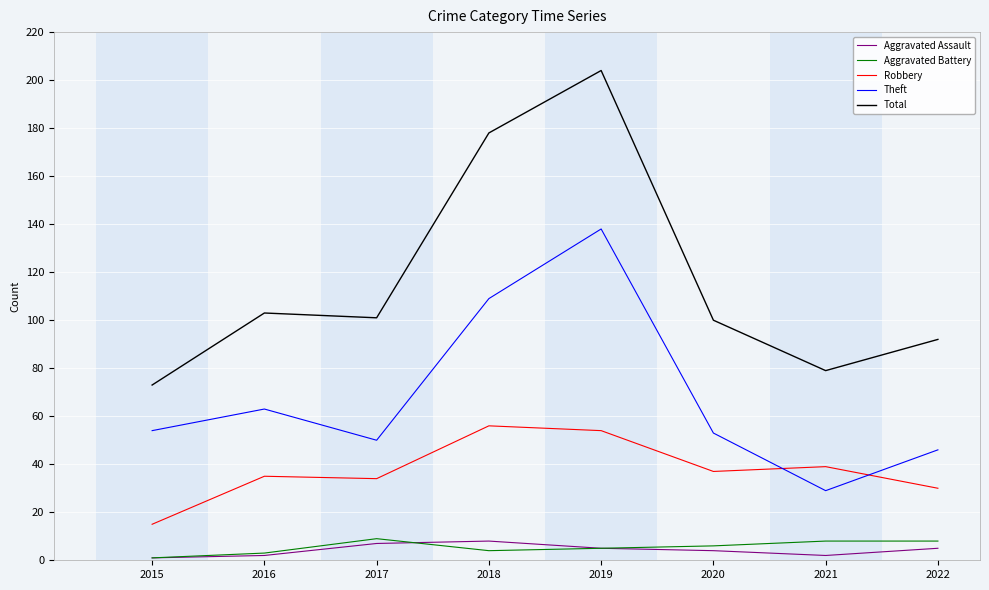

The Aggravated Assault series shows 7 at 2017. True or false?

True